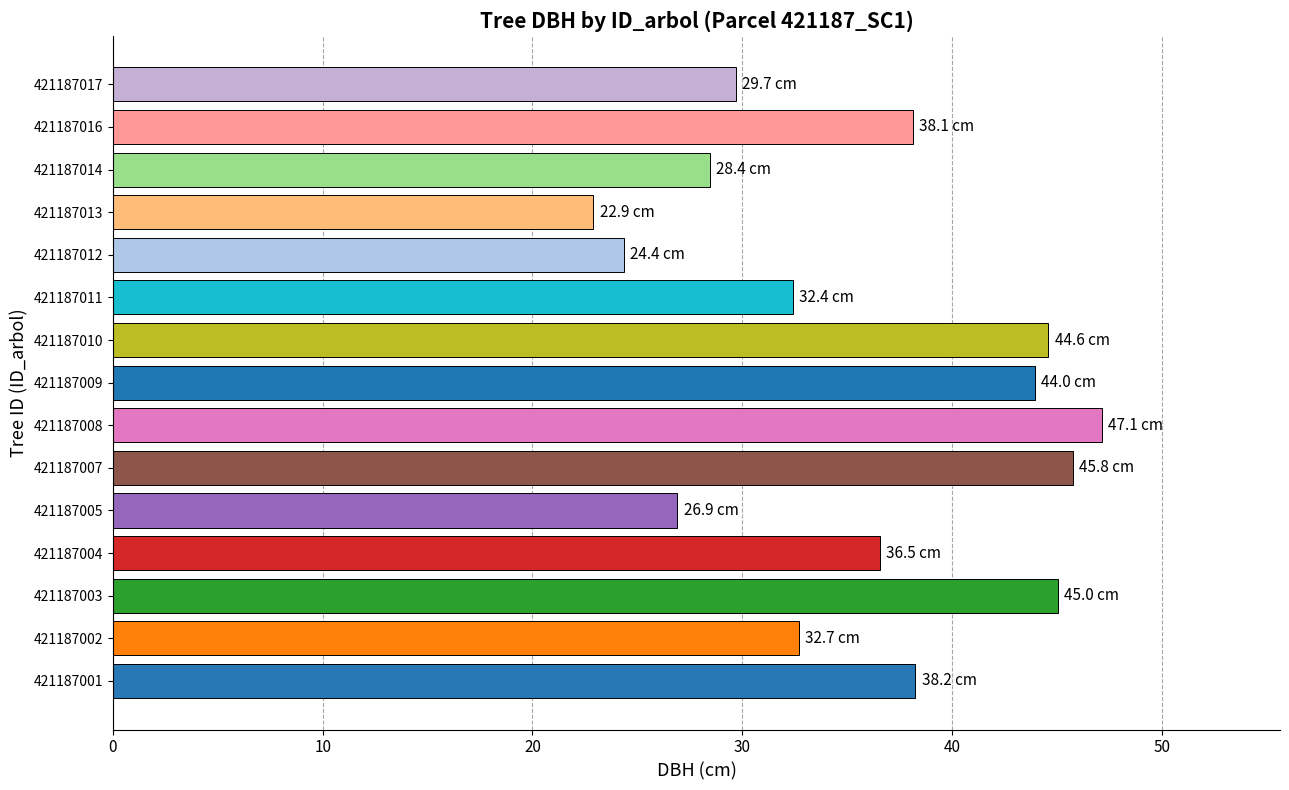

Count the number of categories in the chart.

15